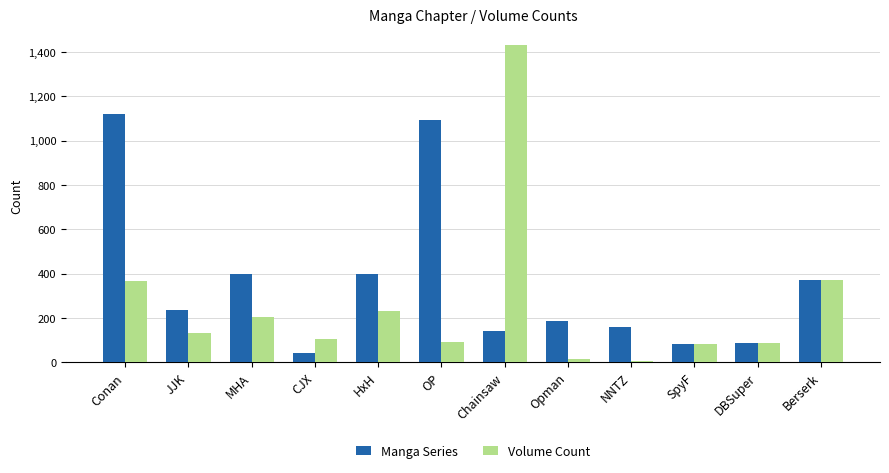

Which series changed the most between JJK and DBSuper?

Manga Series